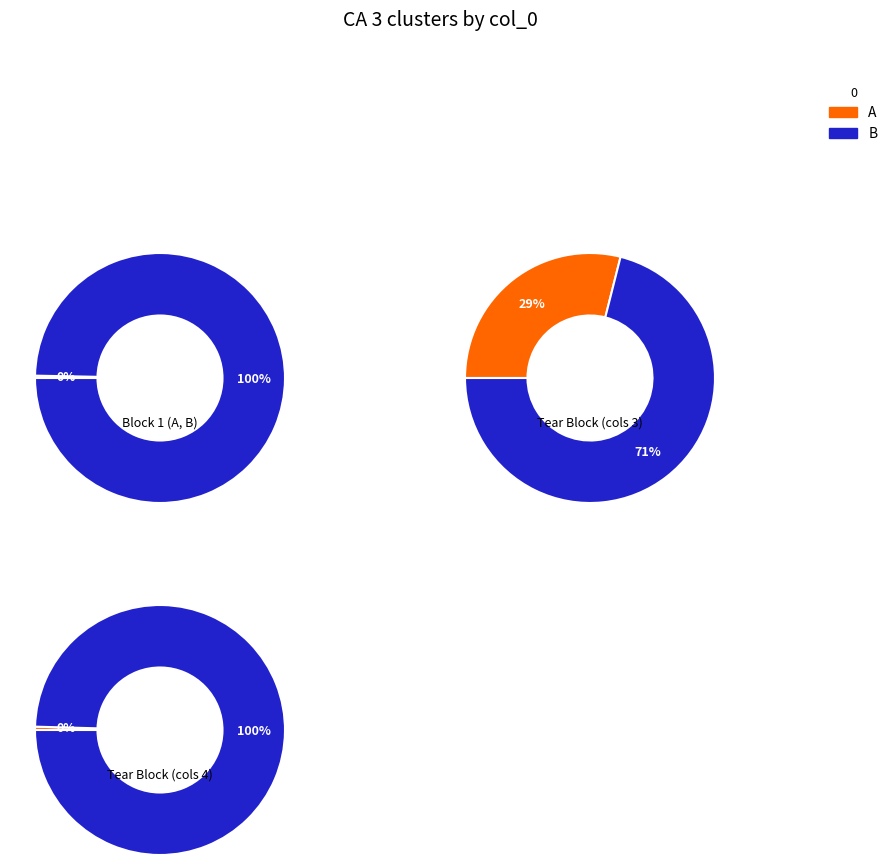

Which slice is the smallest?

A